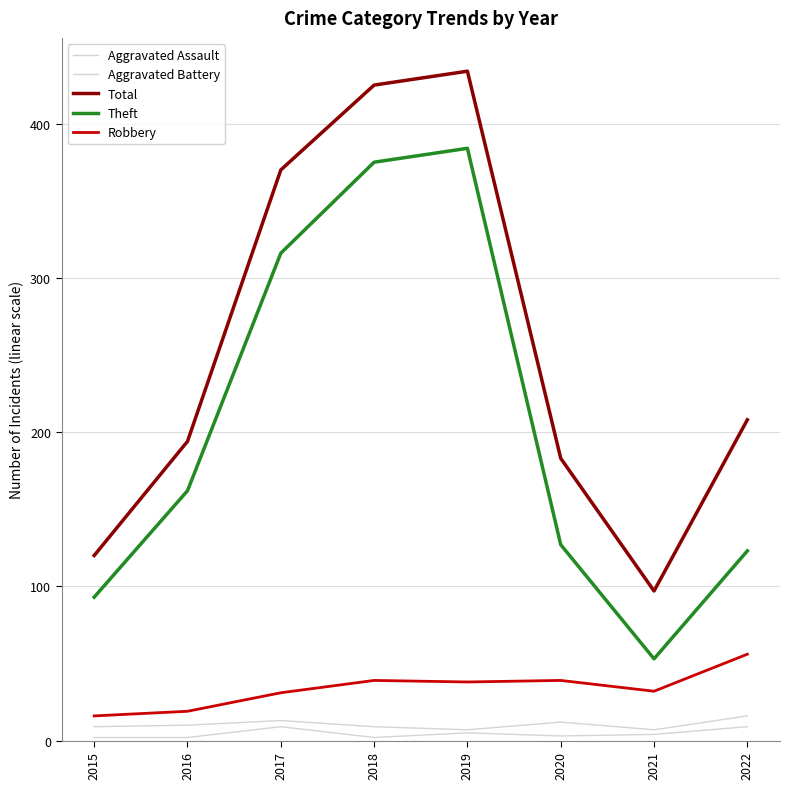

Reading right to left, transcribe all the data shown in this chart.

Aggravated Assault: 9	4	3	5	2	9	2	2
Aggravated Battery: 16	7	12	7	9	13	10	9
Total: 208	97	183	434	425	370	194	120
Theft: 123	53	127	384	375	316	162	93
Robbery: 56	32	39	38	39	31	19	16